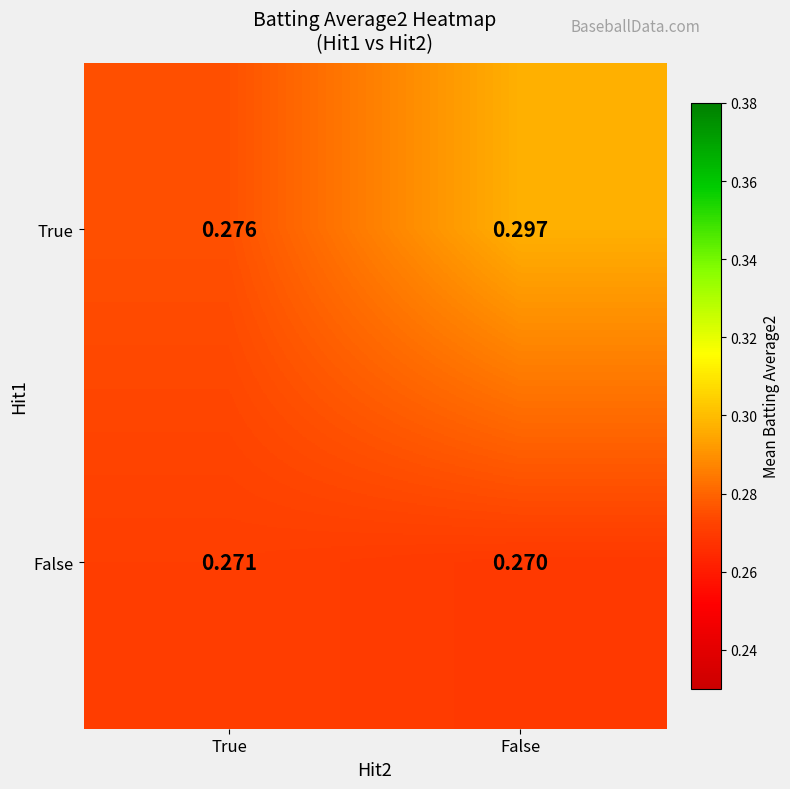

Which category has the lowest value across all series?

False